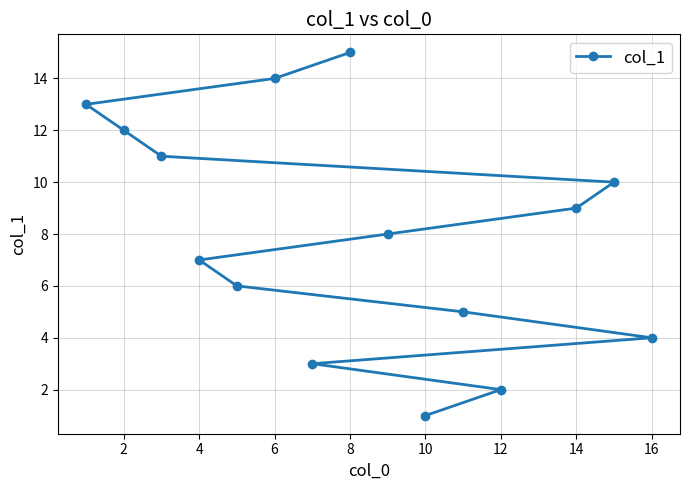

What is the sum of all values?

120